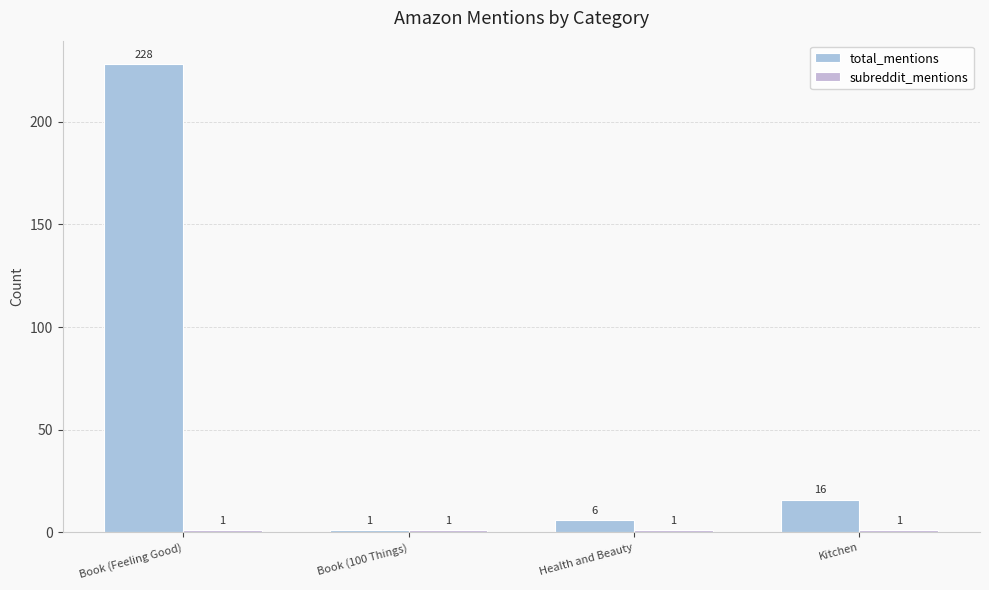

What is the highest value of the subreddit_mentions series?

1